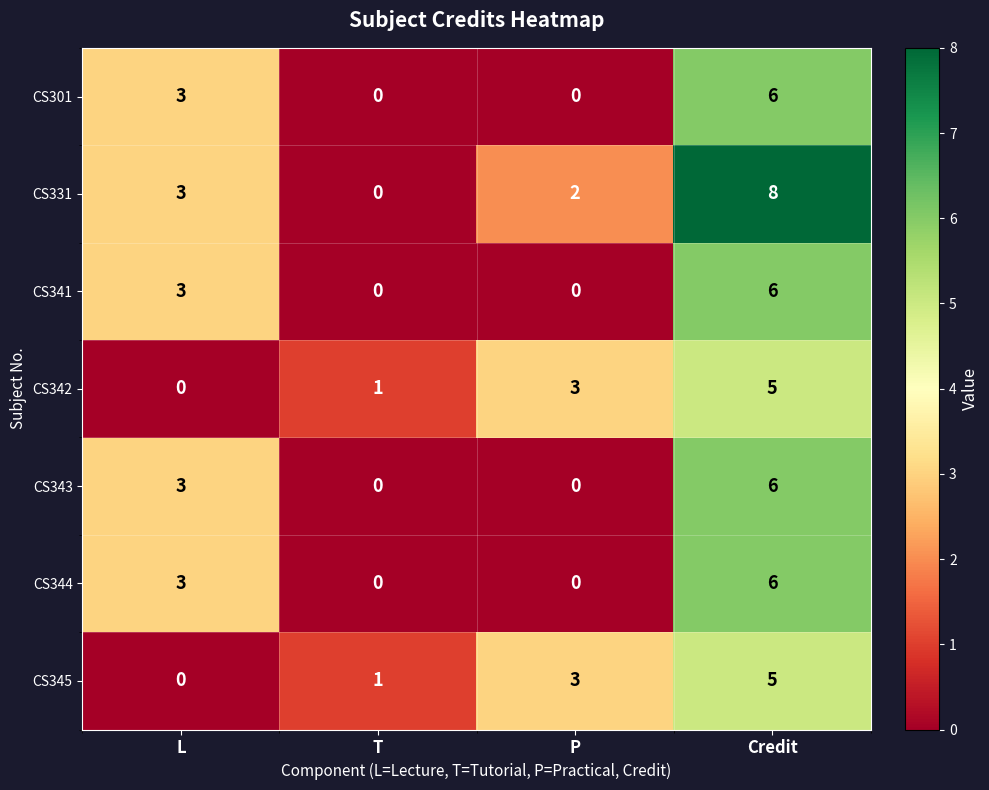

Read the CS344 value at Credit.

6